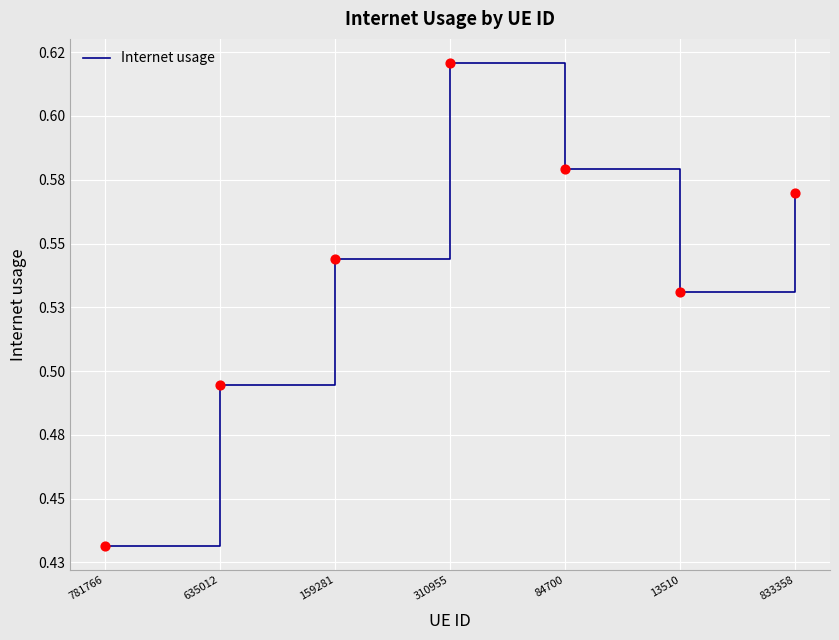

Which has a higher value, 159281 or 635012?

159281